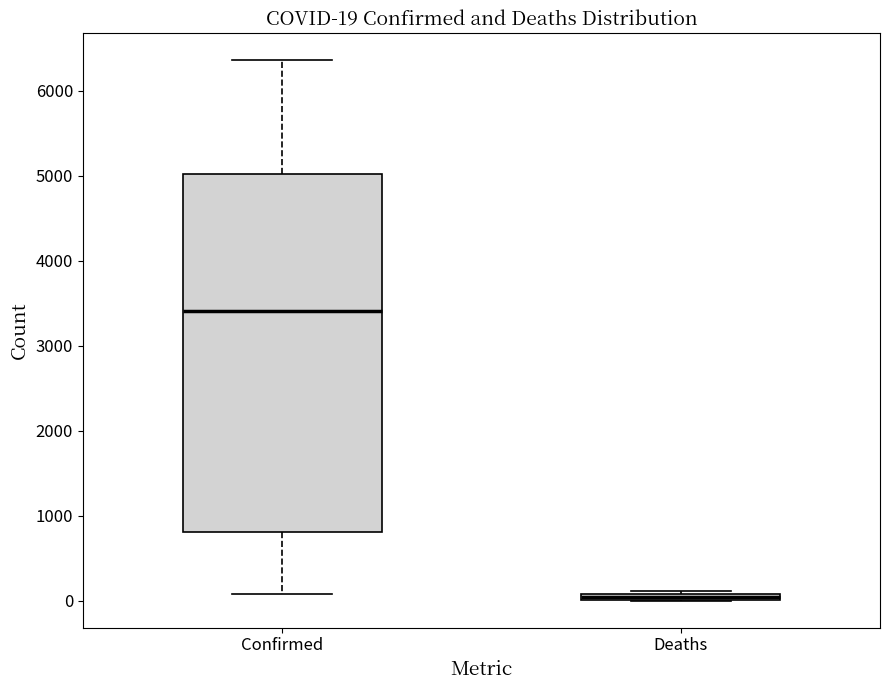

Which box is the tallest, from its lower edge to its upper edge?

Confirmed